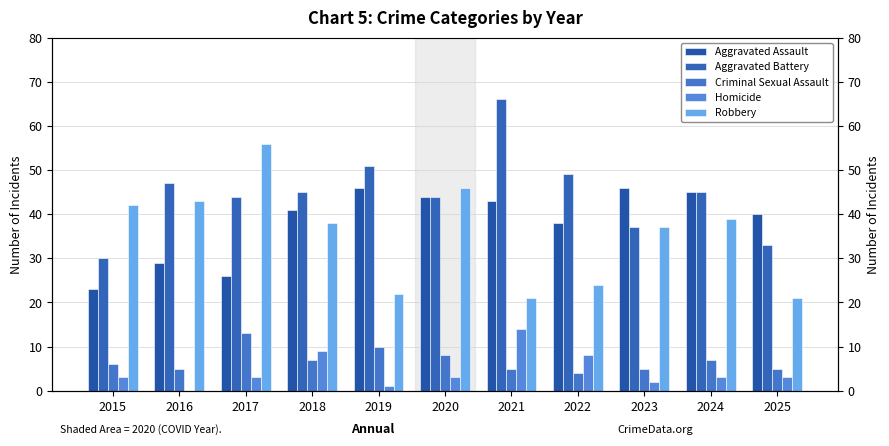

Which series has the widest spread of values?

Aggravated Battery